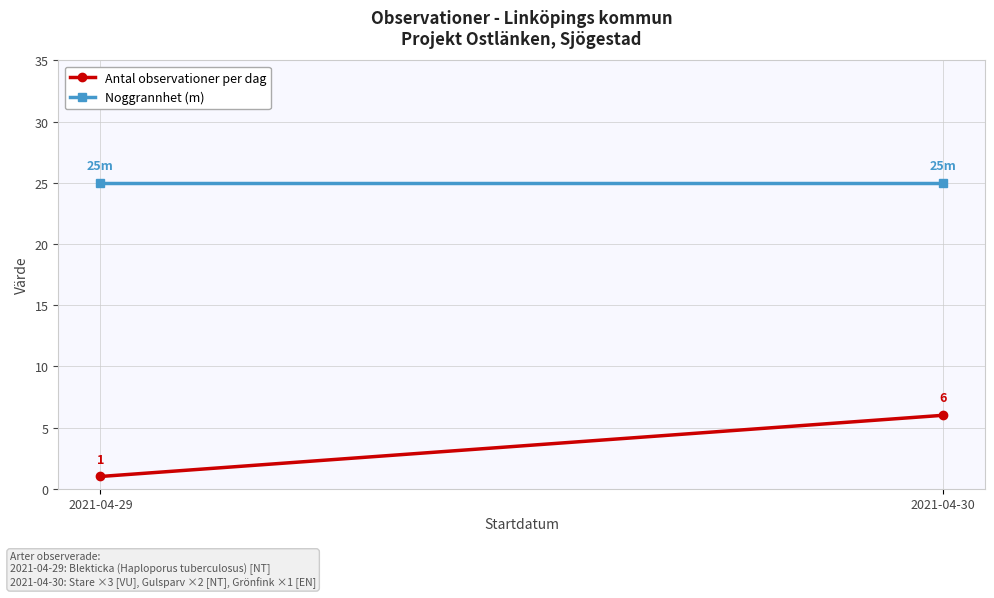

Rank the categories by Antal observationer per dag value from highest to lowest.

2021-04-30, 2021-04-29